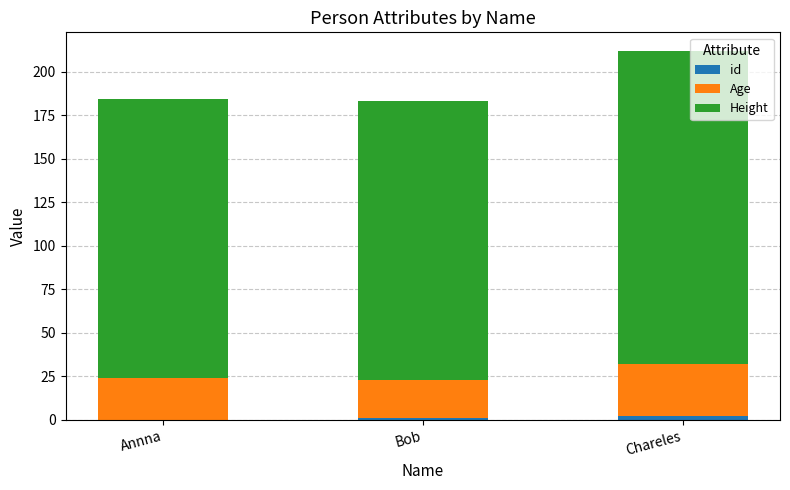

At which category is the sum across all series the highest?

Chareles